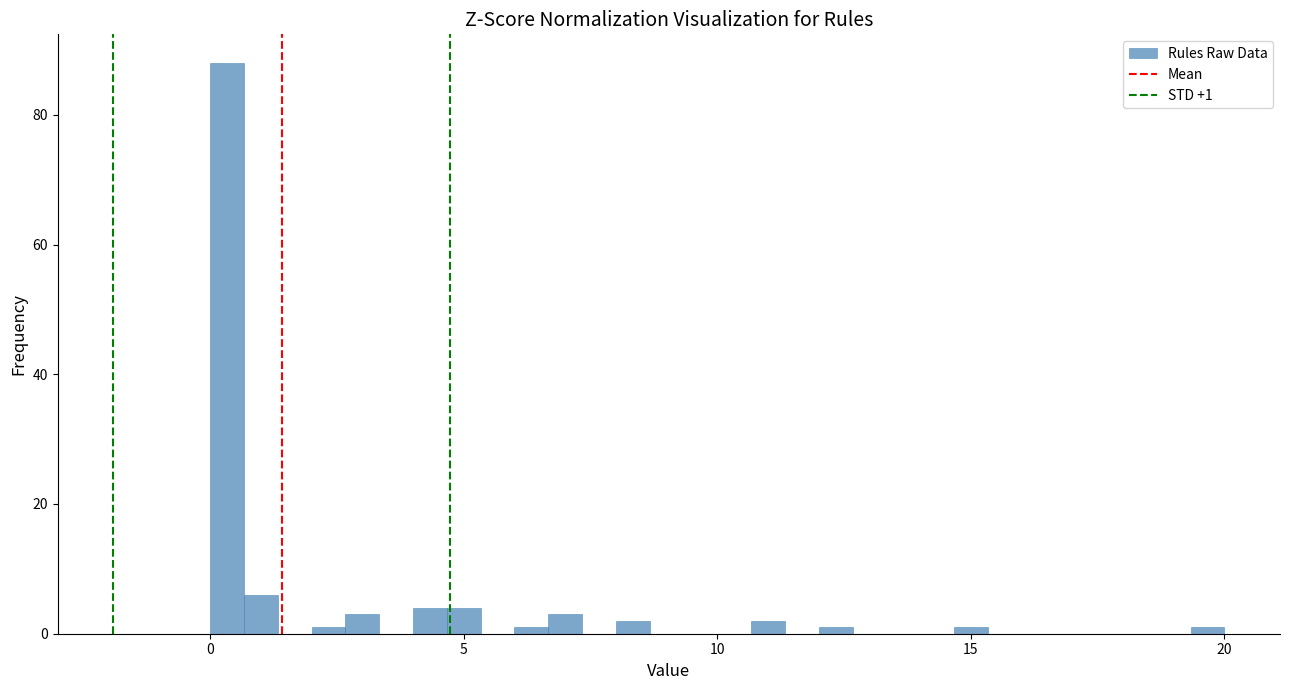

Around what value on the x-axis is the tallest bar? Give the approximate position of its centre, as read against the axis.

0.5